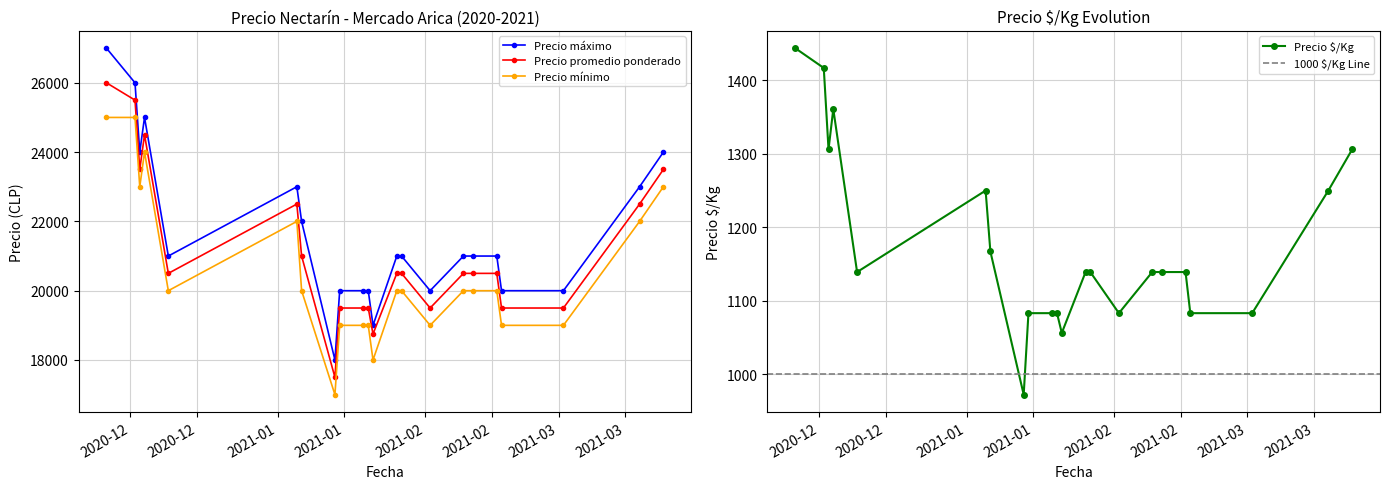

How many categories are shown in the chart?

22